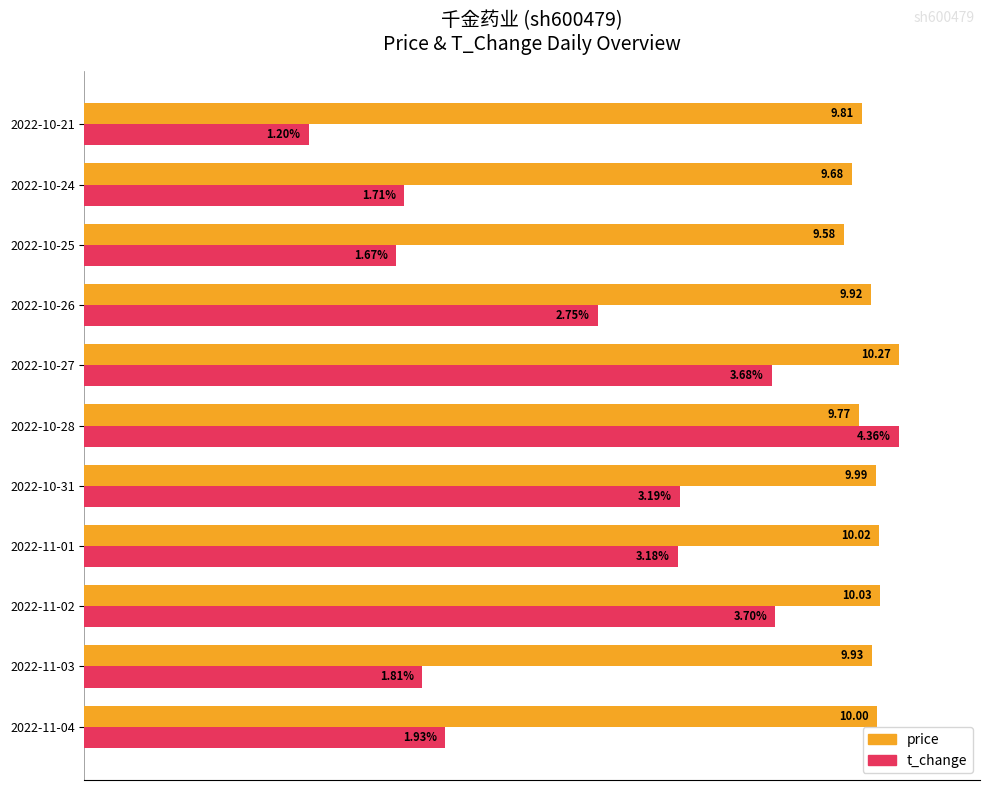

How many data points does each series have?

11